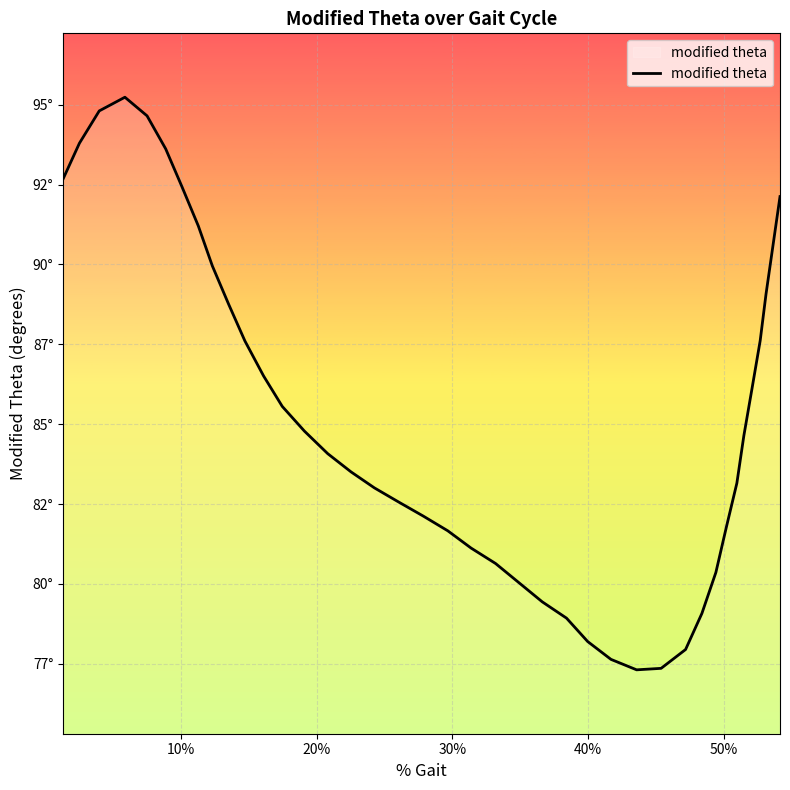

Does the chart display data point markers on the line(s)?

No